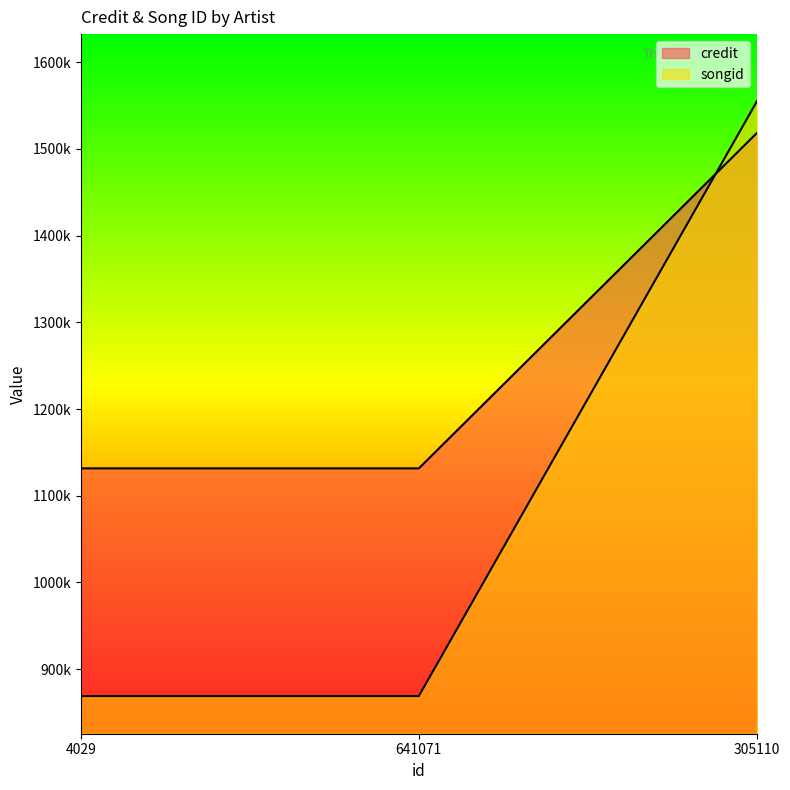

Count the number of data series in this chart.

2